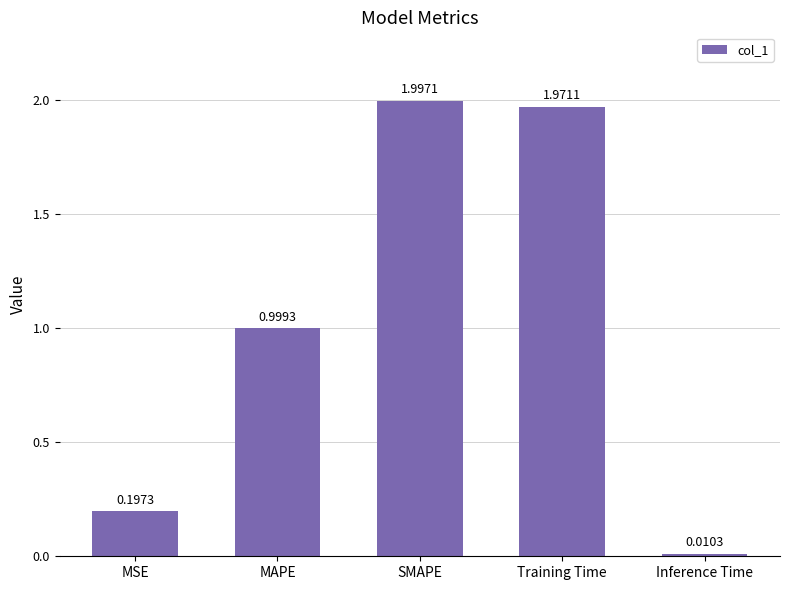

What is the label of the 1st bar from the right?

Inference Time